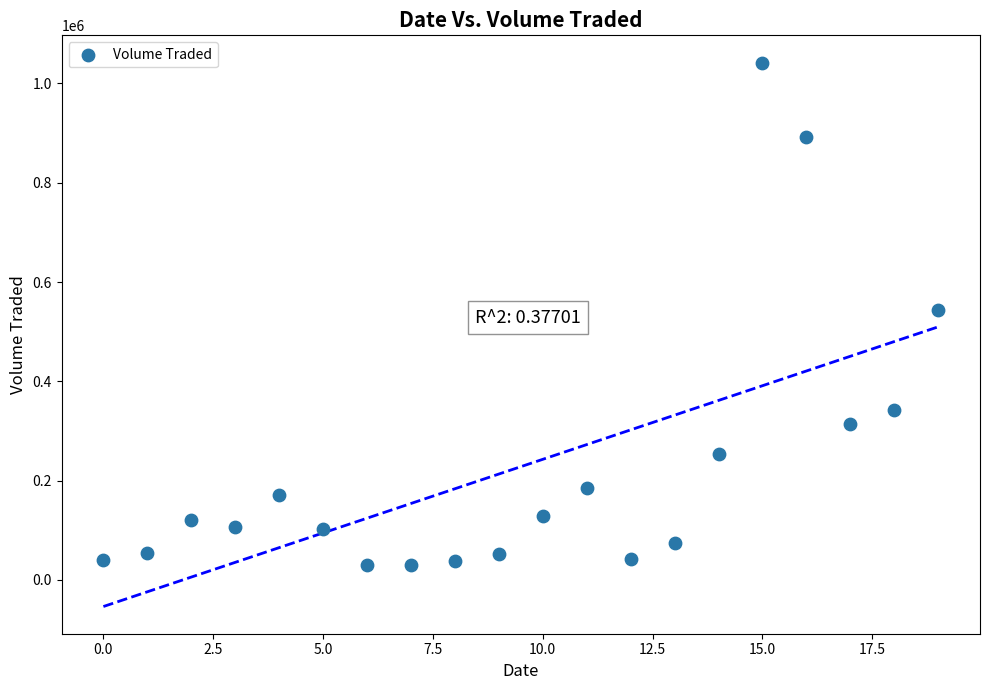

What is the range of Y values (max minus min)?

1012600